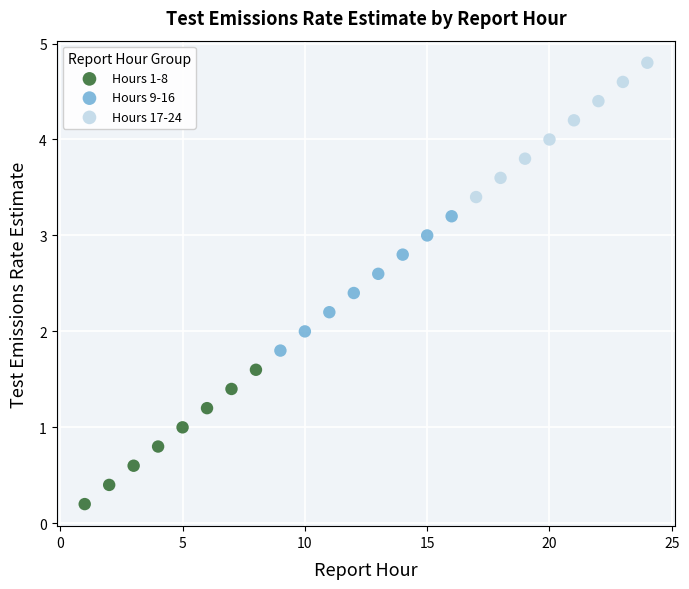

Which series reaches the minimum Y coordinate?

Hours 1-8